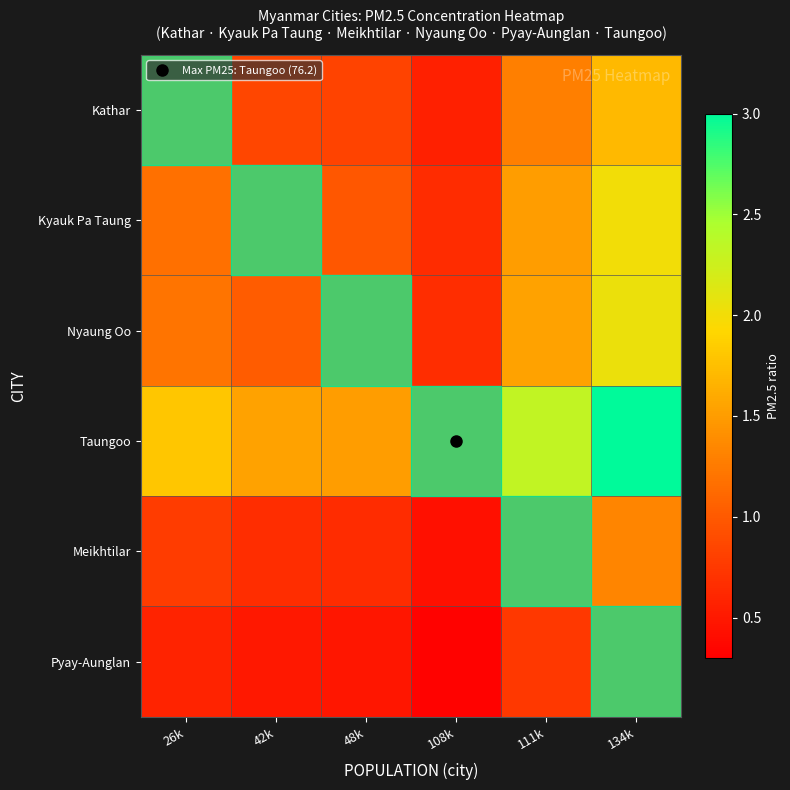

Reading left to right, extract all data points from this chart.

Kathar: 26k=1.0	42k=0.9	48k=0.8	108k=0.6	111k=1.3	134k=1.7
Kyauk Pa Taung: 26k=1.2	42k=1.0	48k=1.0	108k=0.6	111k=1.5	134k=2.0
Nyaung Oo: 26k=1.2	42k=1.0	48k=1.0	108k=0.7	111k=1.5	134k=2.0
Taungoo: 26k=1.8	42k=1.5	48k=1.5	108k=1.0	111k=2.3	134k=3.1
Meikhtilar: 26k=0.8	42k=0.7	48k=0.6	108k=0.4	111k=1.0	134k=1.3
Pyay-Aunglan: 26k=0.6	42k=0.5	48k=0.5	108k=0.3	111k=0.8	134k=1.0